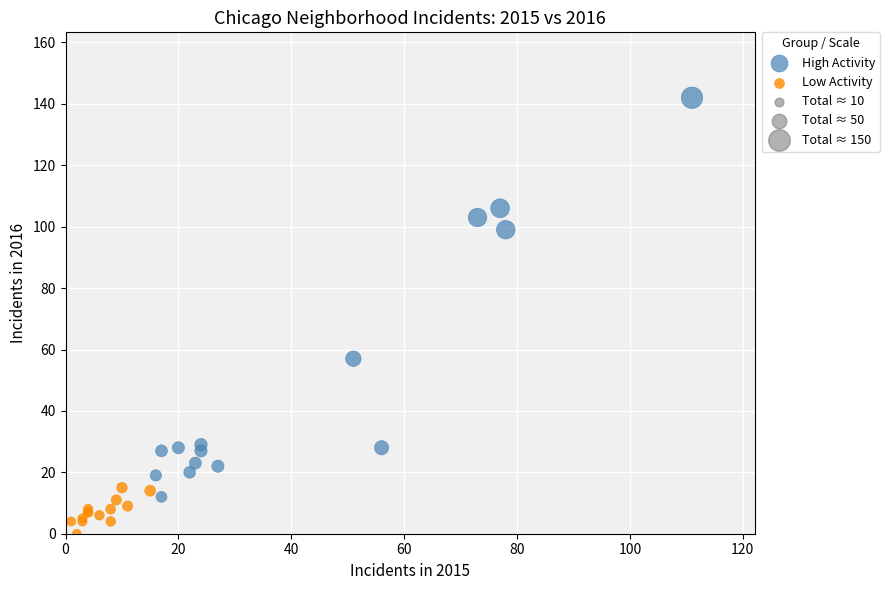

Which series reaches the minimum Y coordinate?

Low Activity